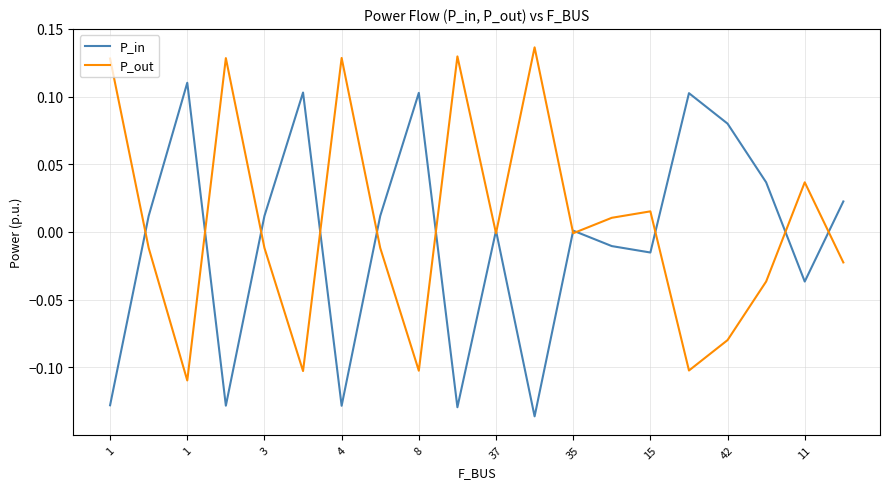

Does the chart display data point markers on the line(s)?

No